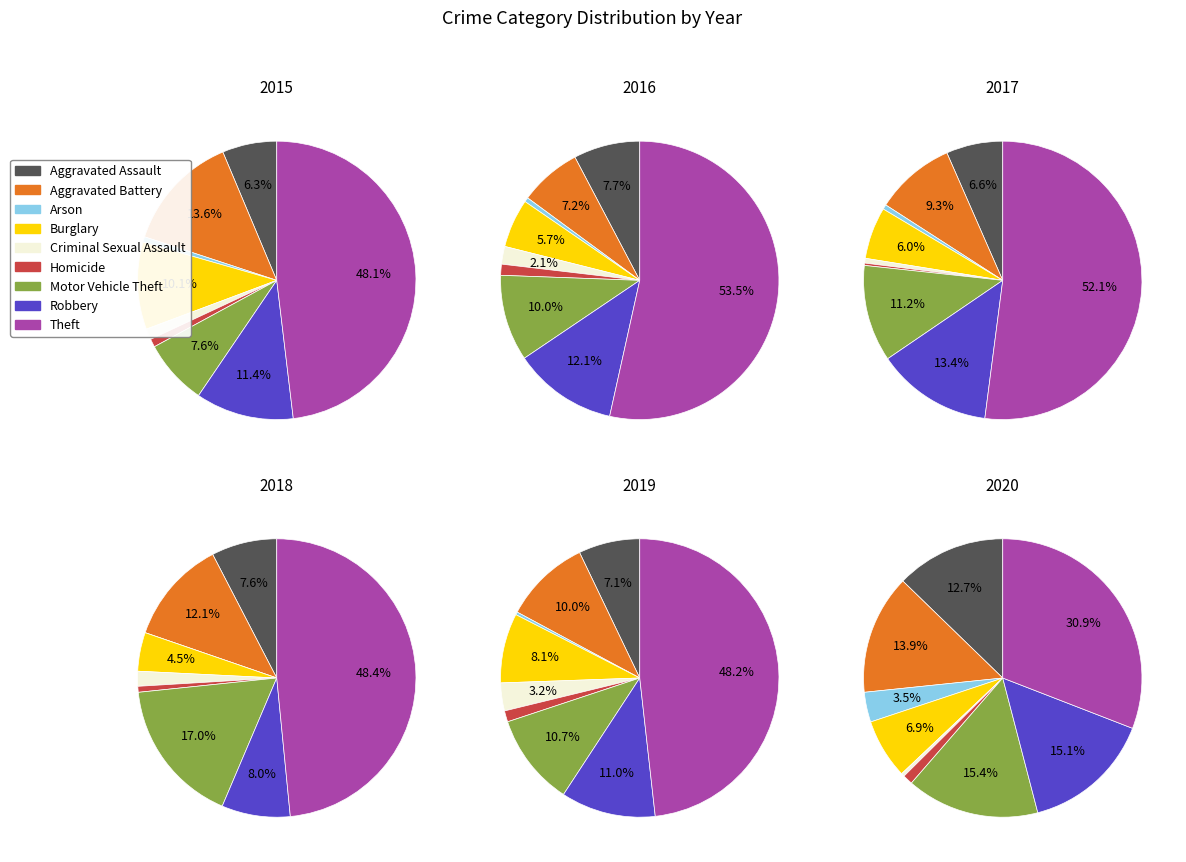

How many slices are in this pie chart?

9